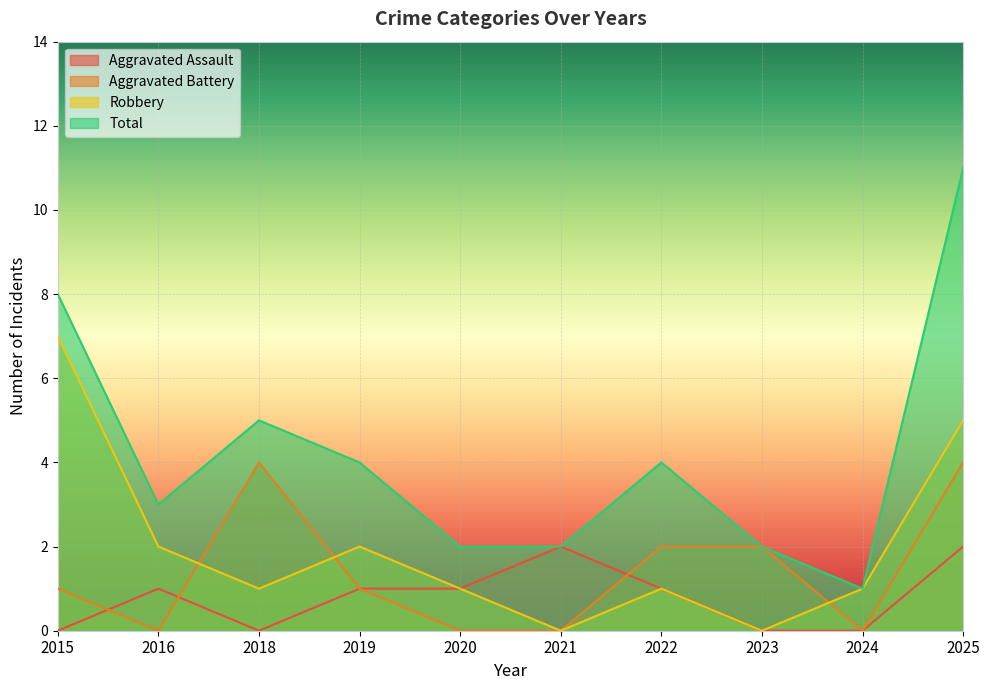

Where is the first local maximum for Total?

2018